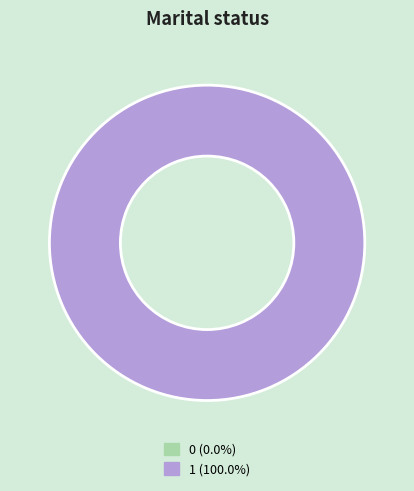

True or false: 1 accounts for 100% of the total.

True